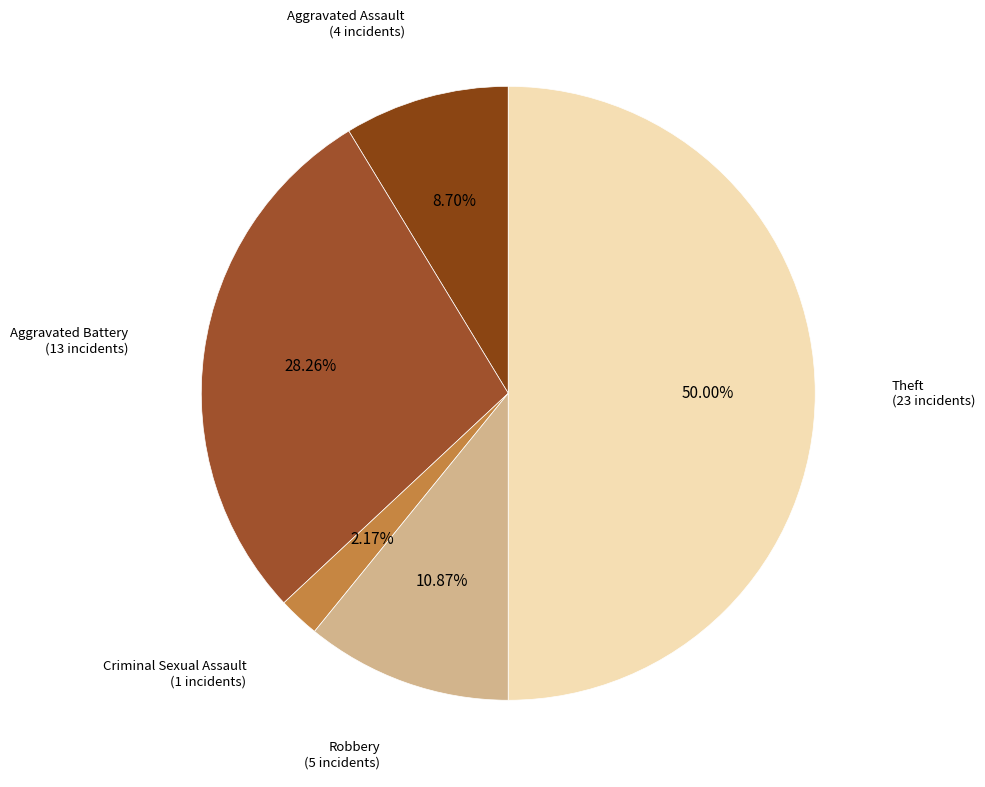

Does any single category account for the majority?

Yes